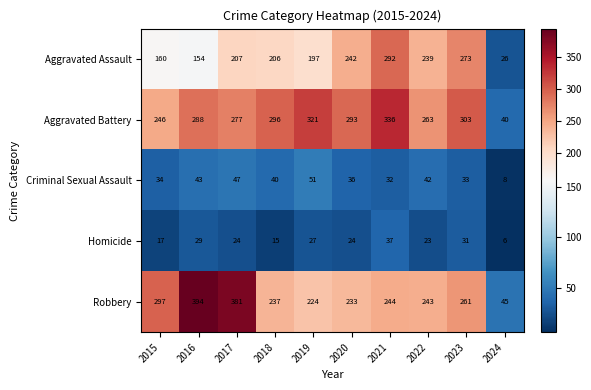

Between 2016 and 2022, which series saw the biggest shift?

Robbery